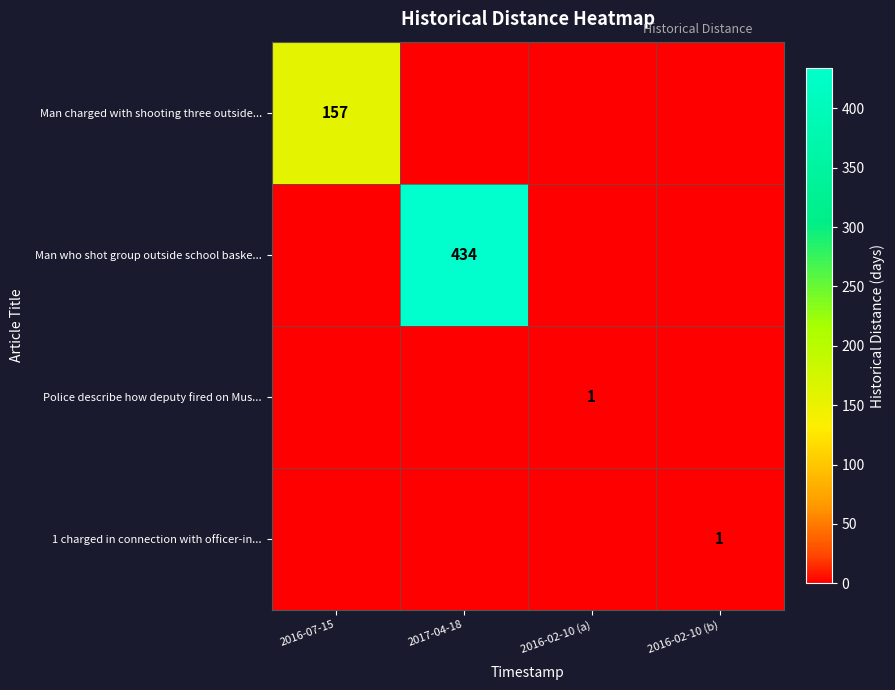

Is it true that Man charged with shooting three outside... equals 248 at 2016-07-15?

False